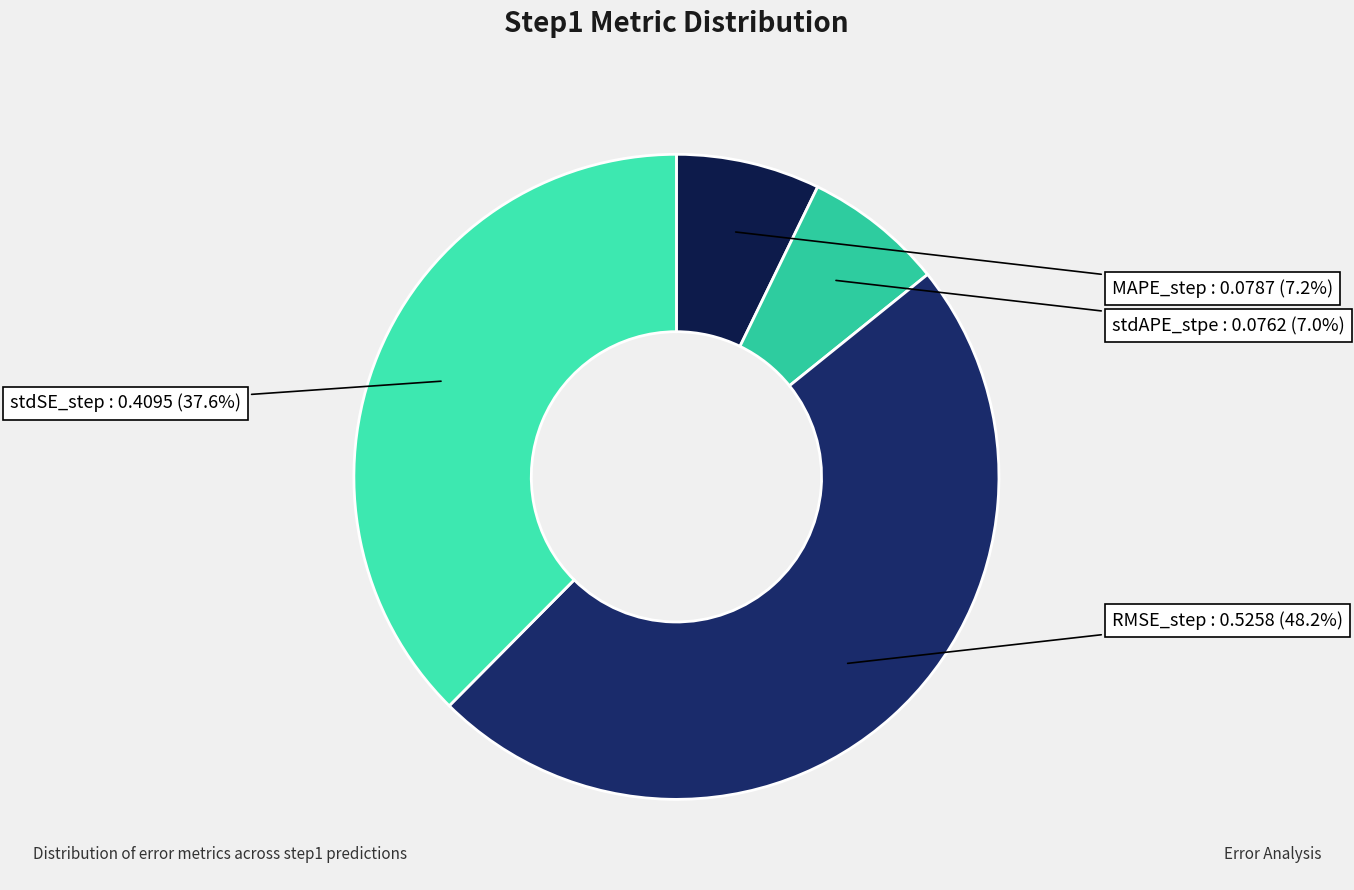

How many segments does this pie chart have?

4